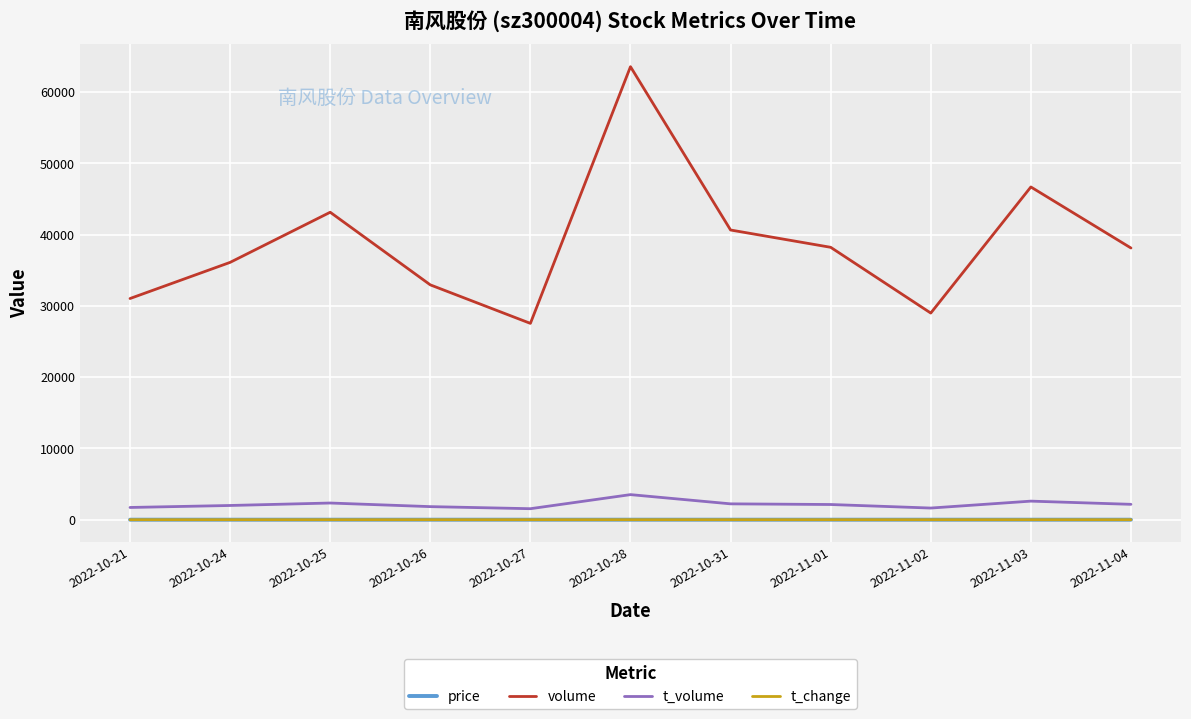

Count the number of data series in this chart.

4